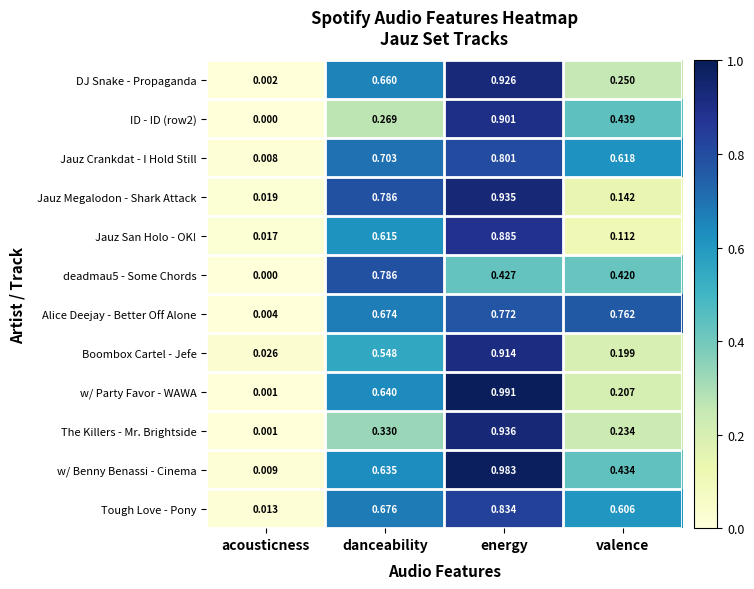

At which category is the sum across all series the highest?

energy